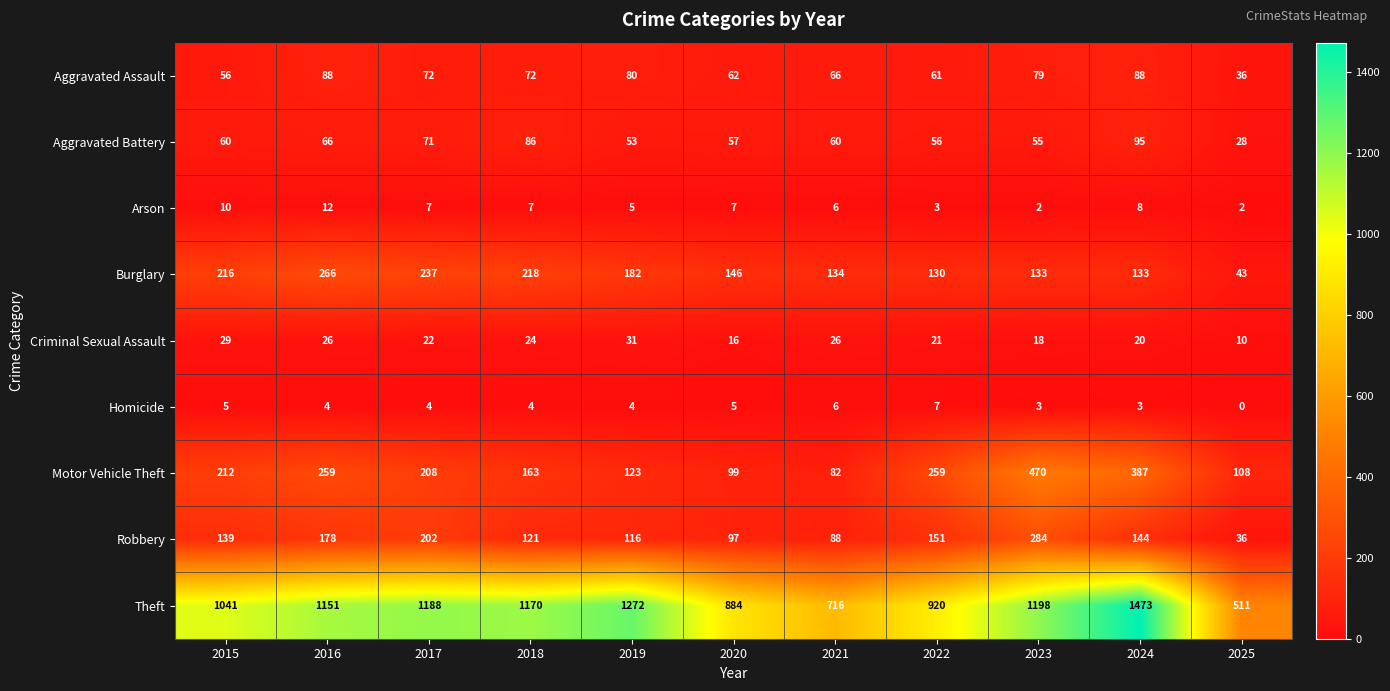

Which series changed the most between 2021 and 2023?

Theft